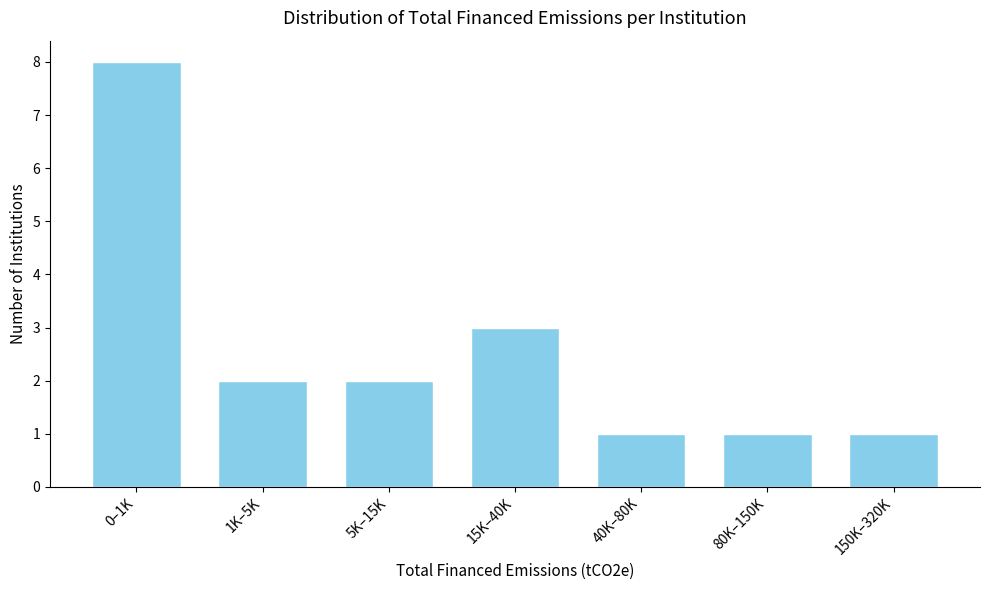

Reading left to right, what are all the values shown in this chart?

0–1K=8	1K–5K=2	5K–15K=2	15K–40K=3	40K–80K=1	80K–150K=1	150K–320K=1